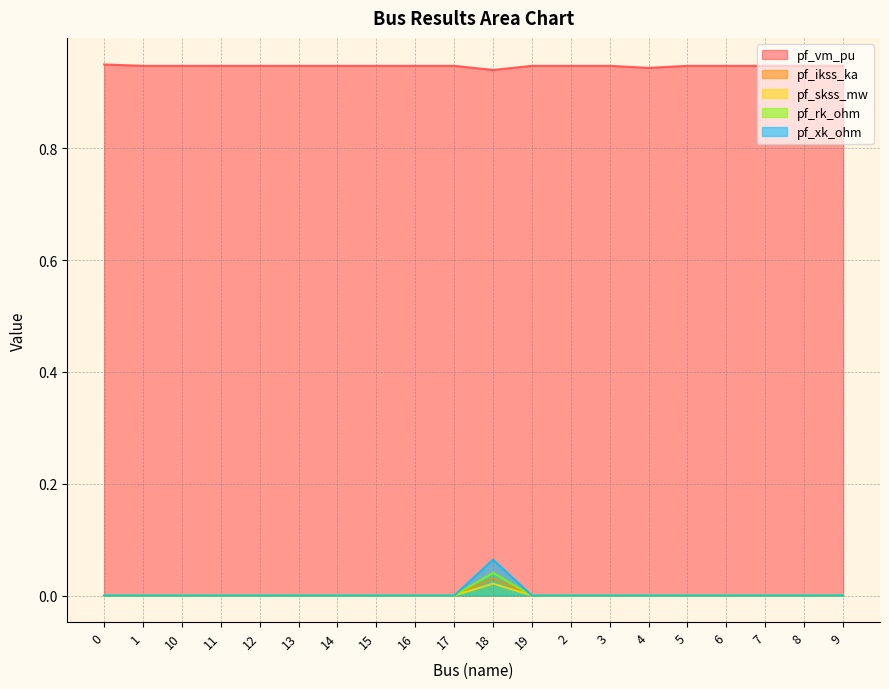

True or false: pf_vm_pu has a value of 0.9 at 15.

True